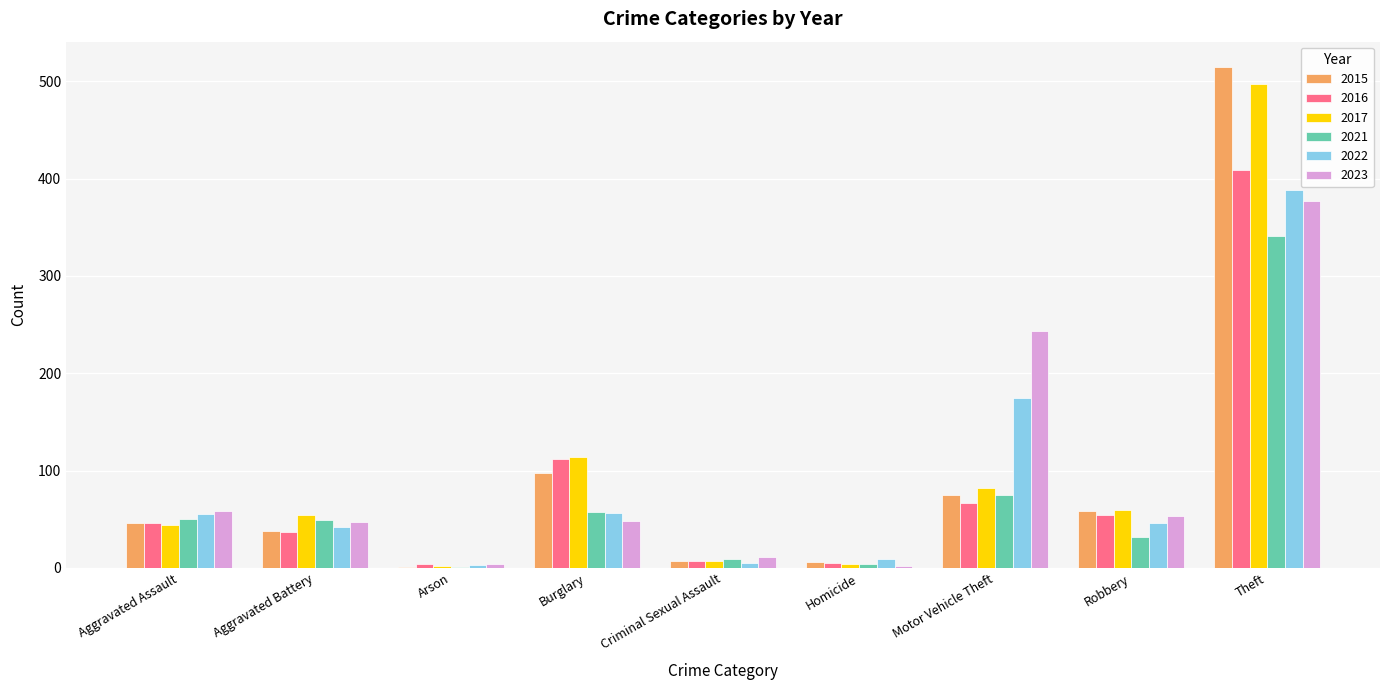

What is the maximum value for 2023?

377